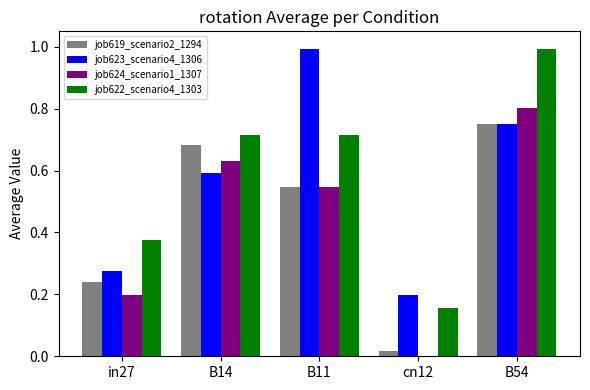

Where is job623_scenario4_1306 nearest to the value 0?

cn12